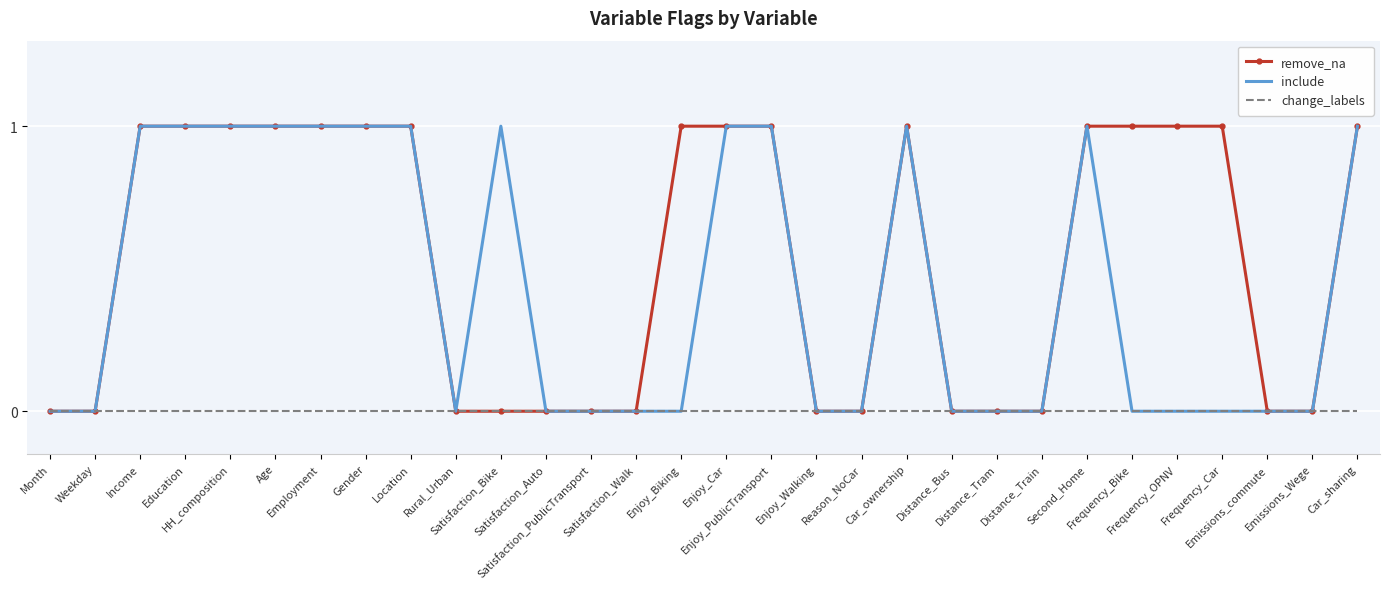

Rank the series by their average value, from highest to lowest.

remove_na, include, change_labels